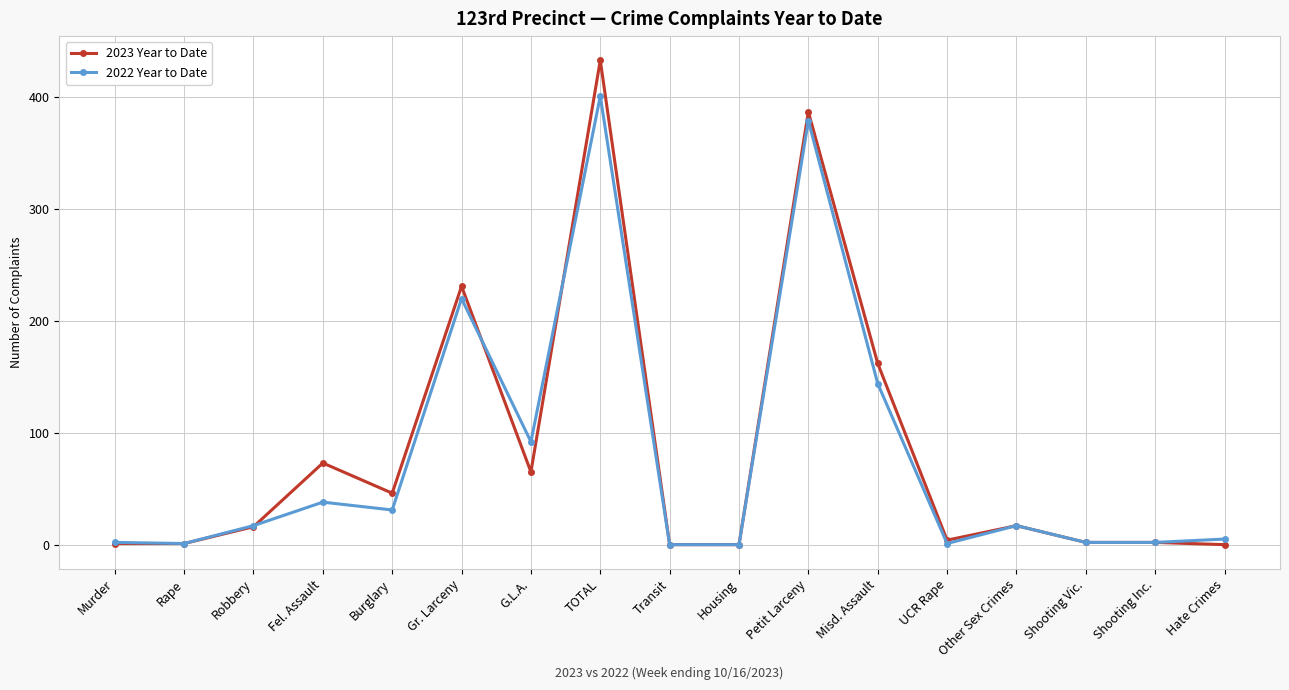

At which label is 2022 Year to Date closest to 200?

Gr. Larceny